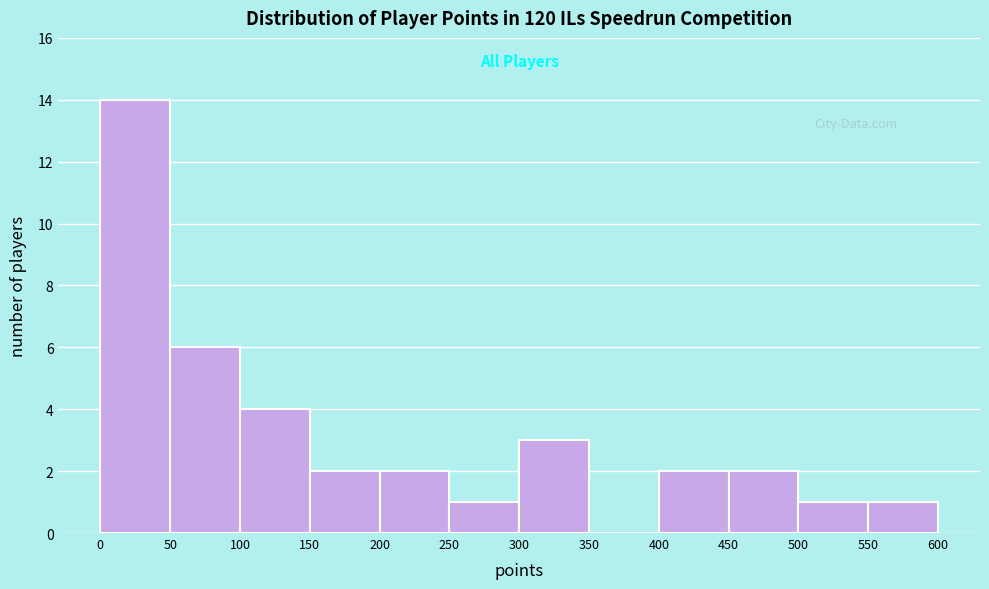

Which range on the x-axis has the tallest bar?

0 to 50